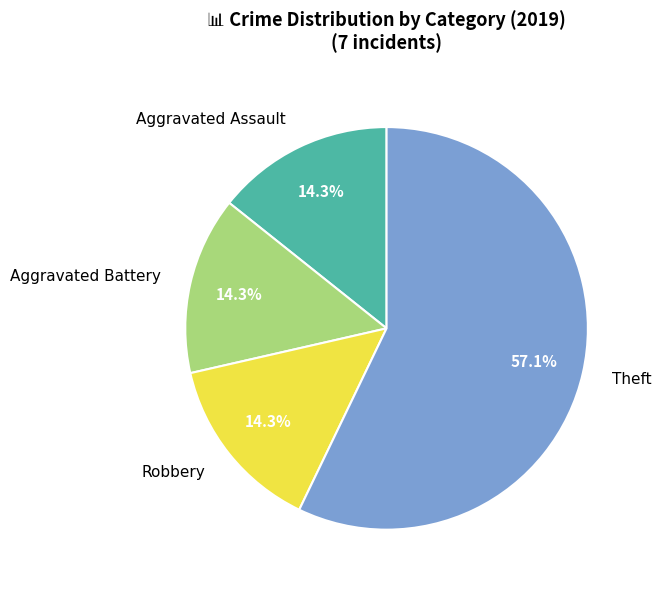

The Theft slice represents 45% of the pie. True or false?

False